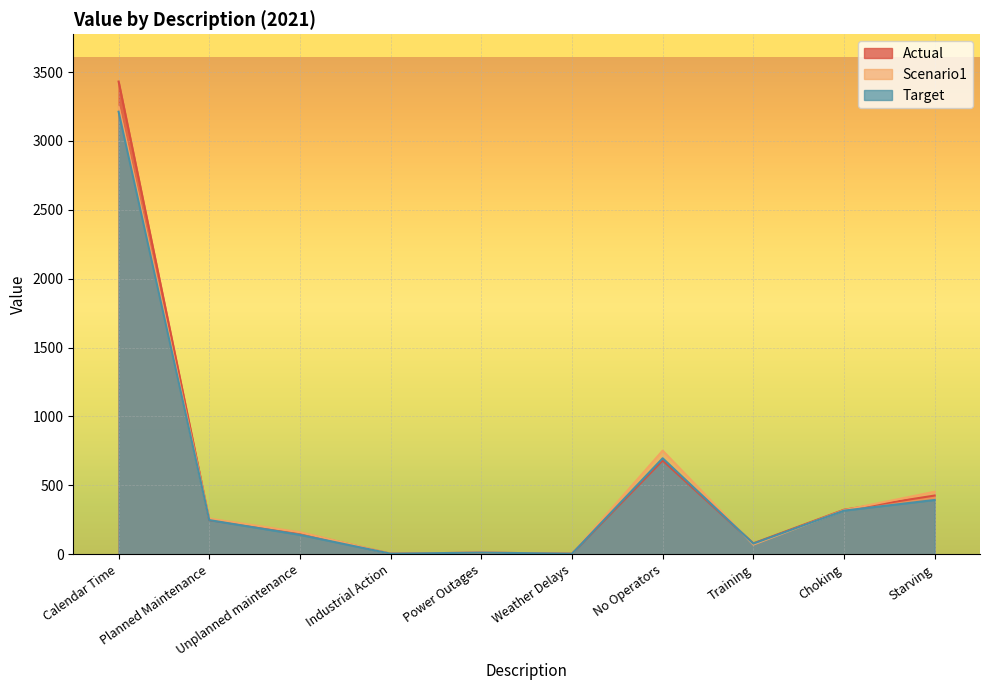

Where do Target and Actual first cross each other?

Unplanned maintenance and Industrial Action